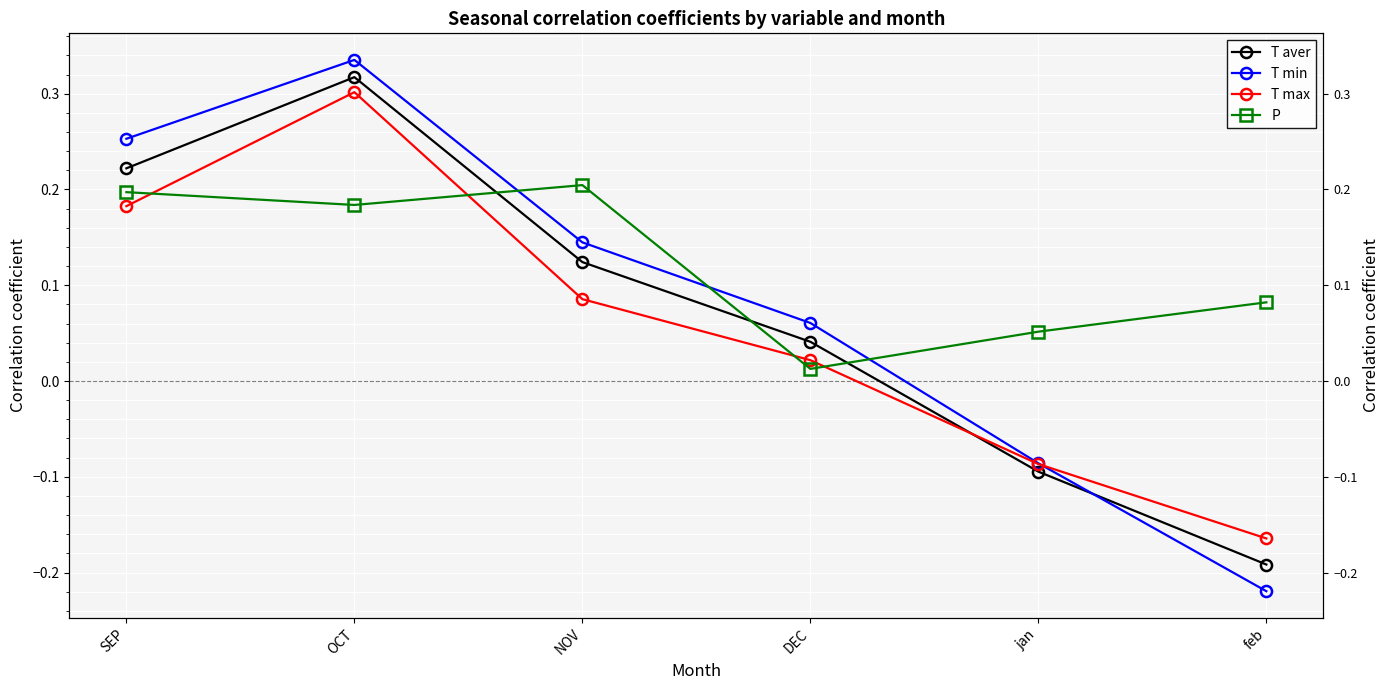

In T max, how many points are higher than both neighbors (excluding endpoints)?

1